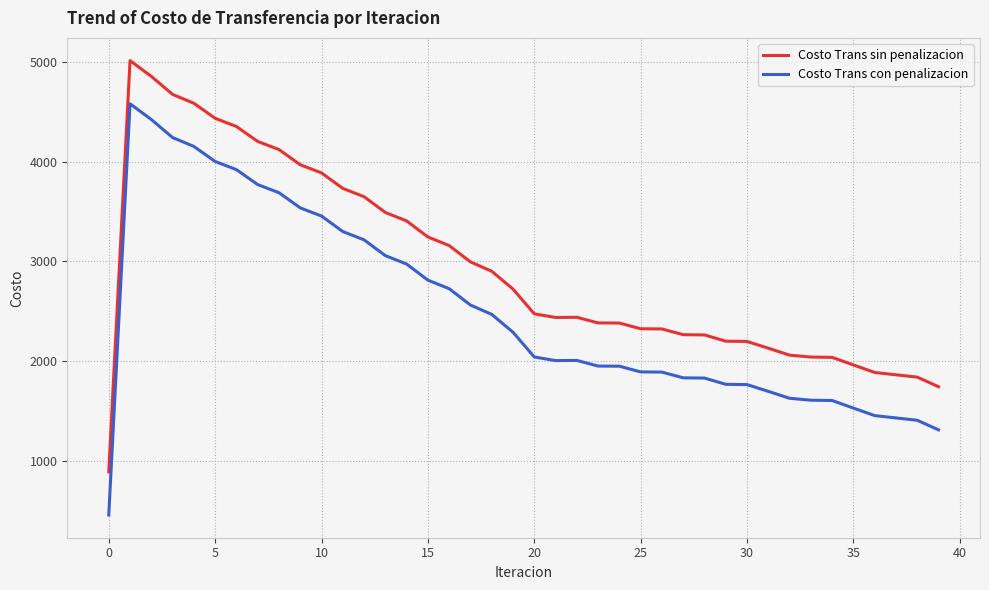

Which series has the largest total across all categories?

Costo Trans sin penalizacion